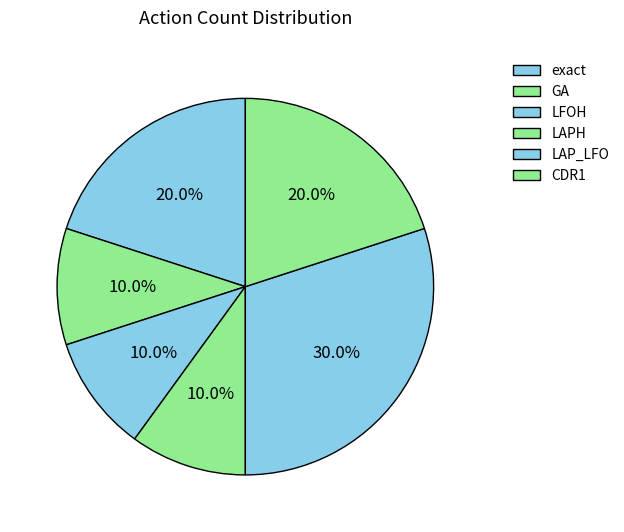

What is the largest slice in the pie chart?

LAP_LFO